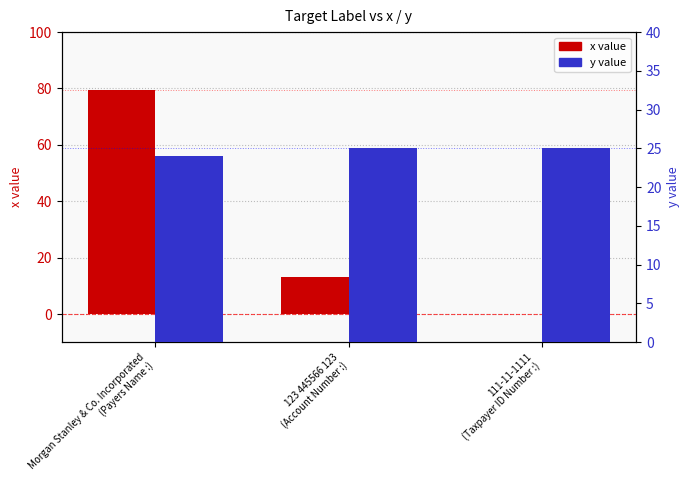

The value of x at Morgan Stanley & Co. Incorporated
(Payers Name :) is 109.3. True or false?

False